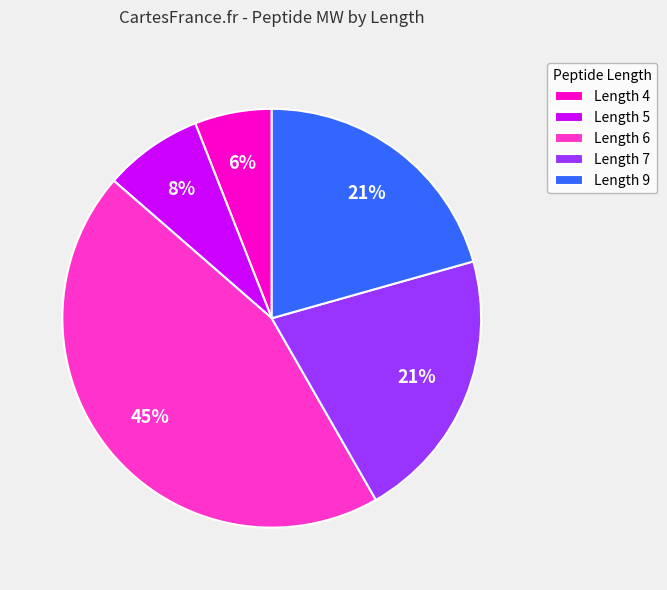

Count the number of slices in the pie.

5